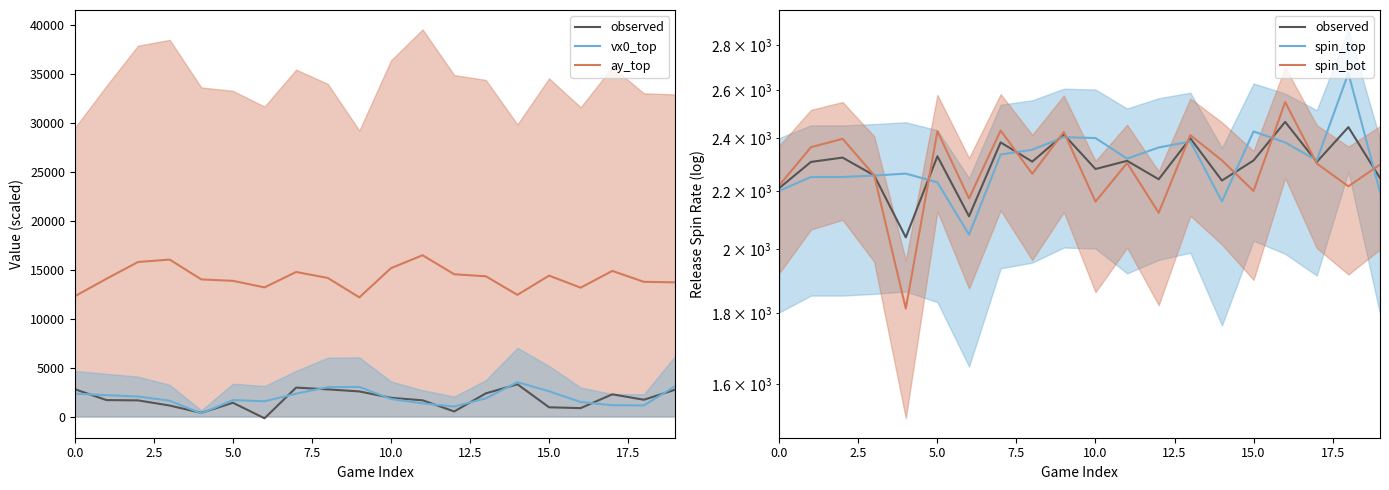

How many data points does each series have?

20